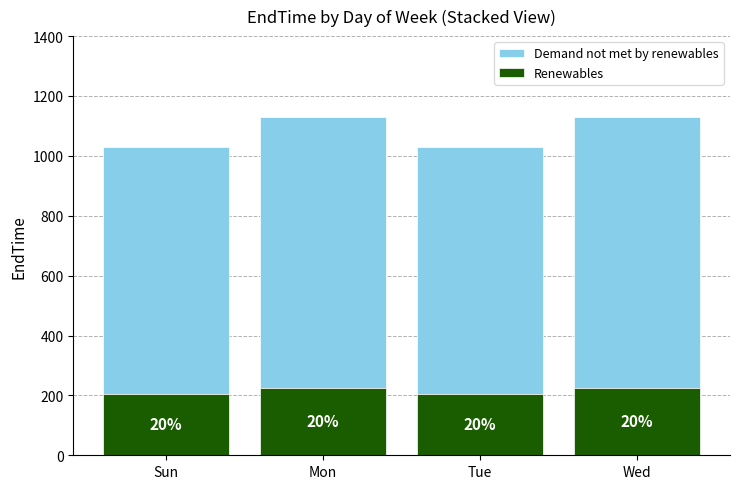

What is the total value across all series at Wed?

1130